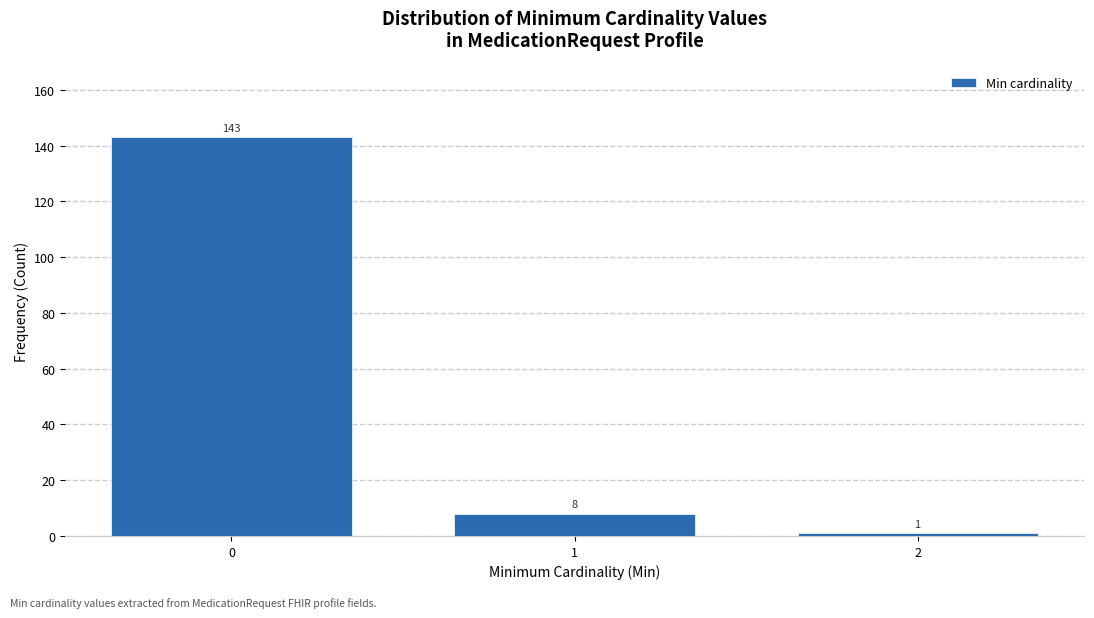

What is the height of the bar covering -0.5 to 0.5 on the x-axis?

143